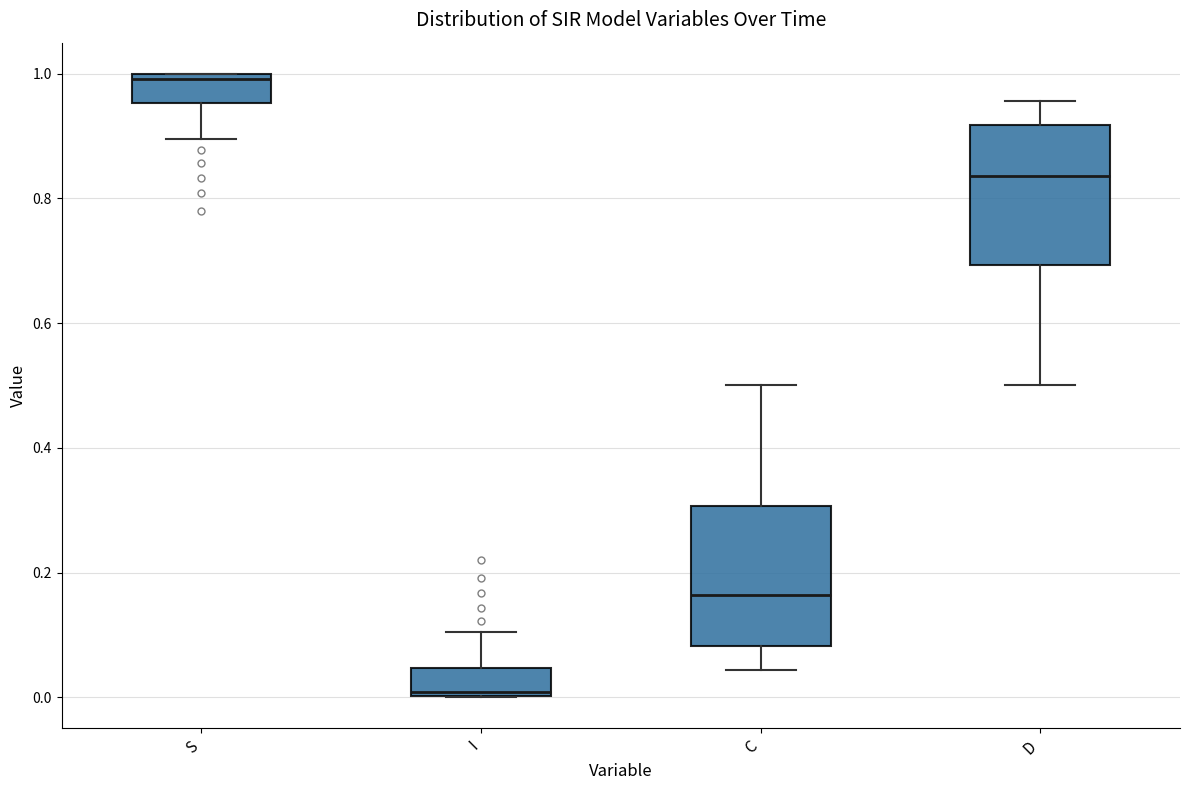

Reading left to right, transcribe this box plot: for each box, give where its median line is, the range the box spans, and where its two whiskers end, as read against the y-axis. The values are not printed on the chart, so give them approximately, as read against the axis.

S: median 1.00 (just below the box's upper edge), box 0.96 to 1.00, whiskers 0.90 to 1.00
I: median 0.00 (just above the box's lower edge), box 0.00 to 0.04, whiskers 0.00 to 0.10
C: median 0.16, box 0.08 to 0.30, whiskers 0.04 to 0.50
D: median 0.84, box 0.70 to 0.92, whiskers 0.50 to 0.96